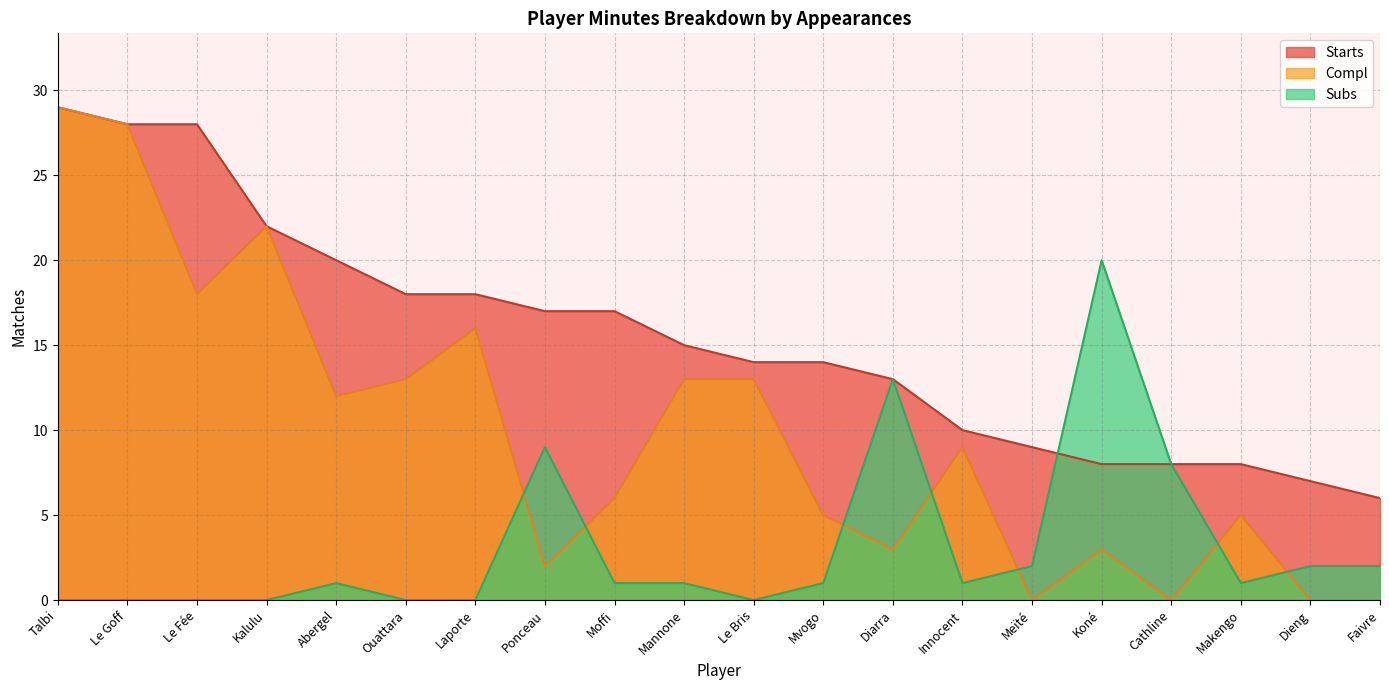

Where does the Subs series first go above 1?

Ponceau